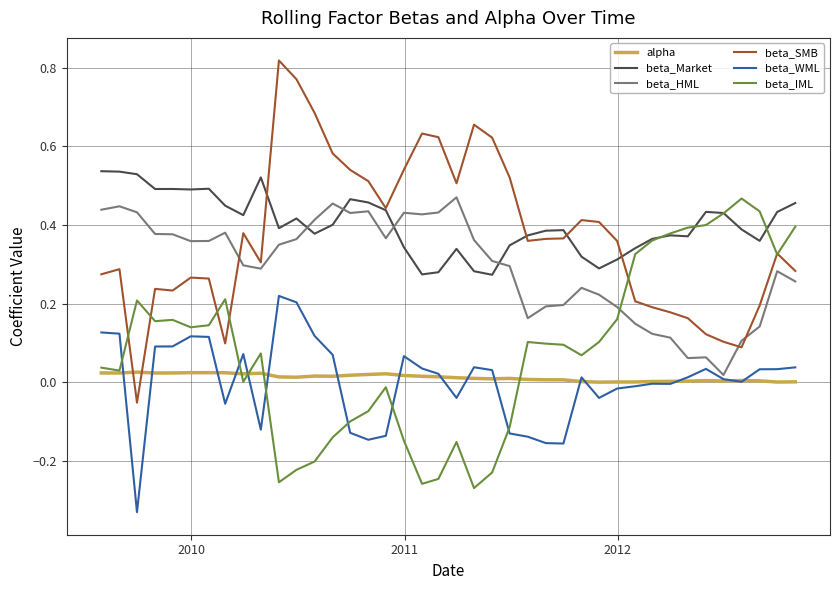

After their last crossing, which series has the higher values: beta_HML or beta_SMB?

beta_SMB